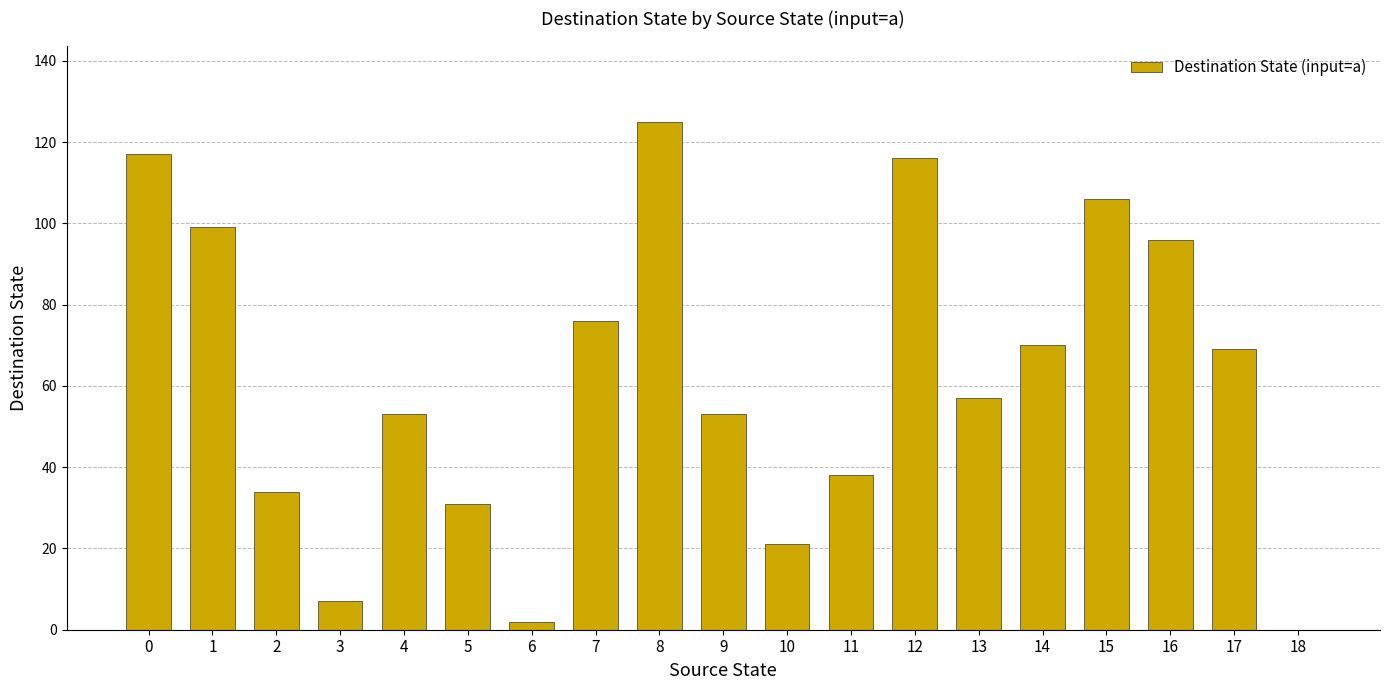

What is the change in value from 15 to 18?

-106